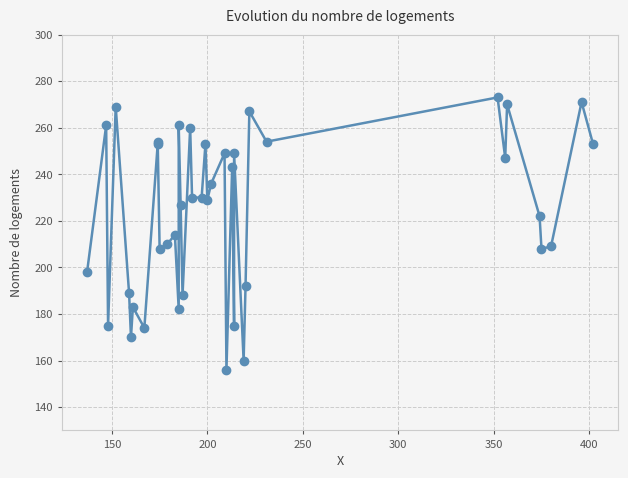

How many points are lower than both their immediate neighbors (excluding endpoints)?

13